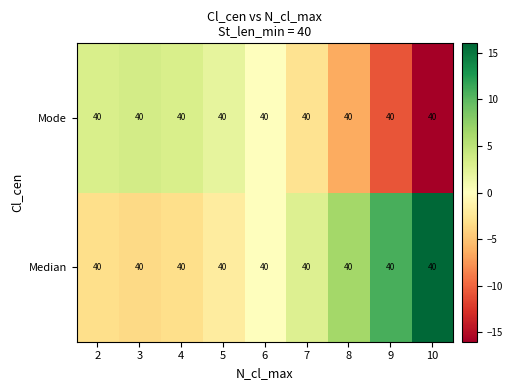

What is the sum of the Median values at 9 and 5?

8.8